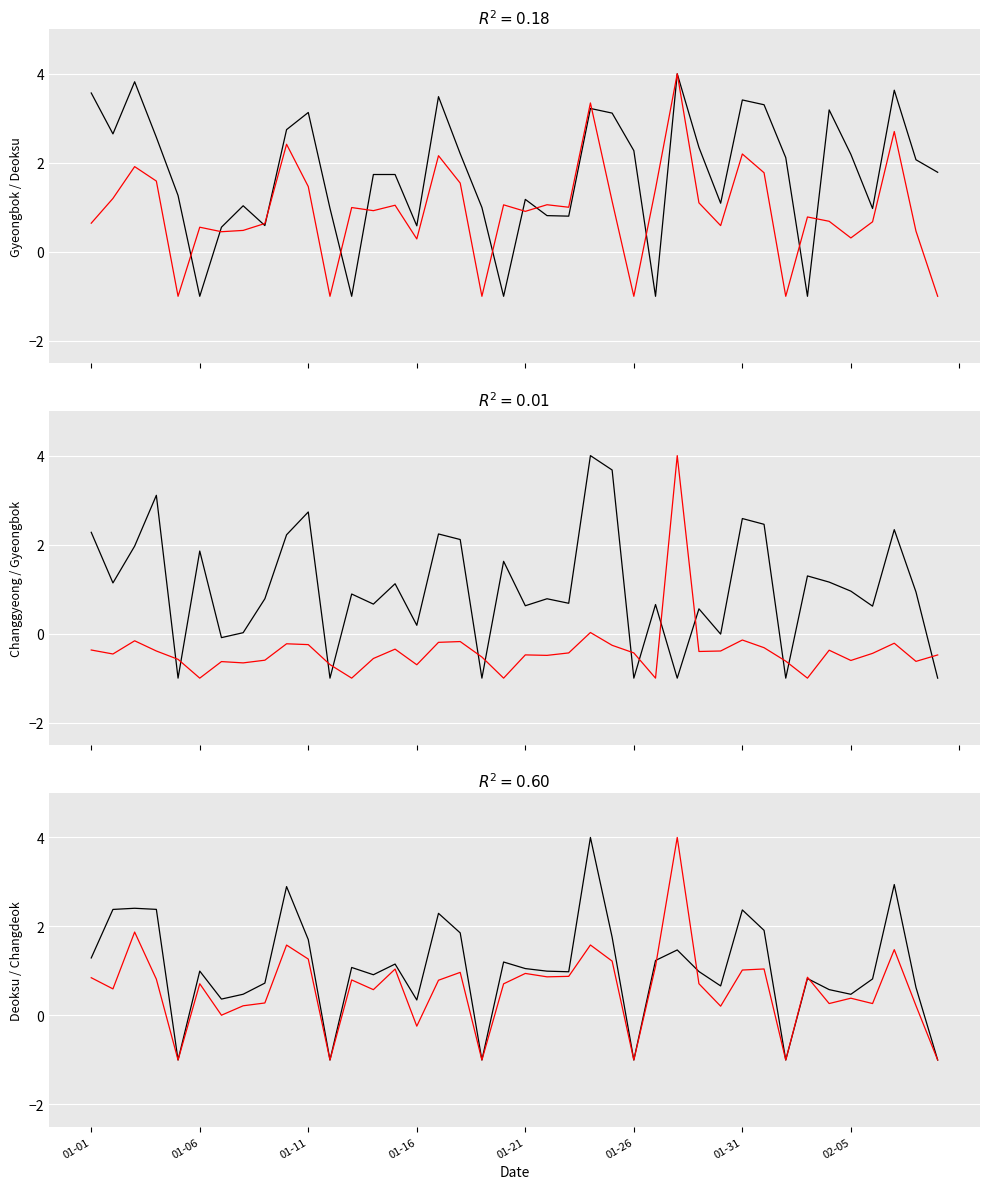

True or false: gyeongbok_free and changdeok_free cross at least once.

True